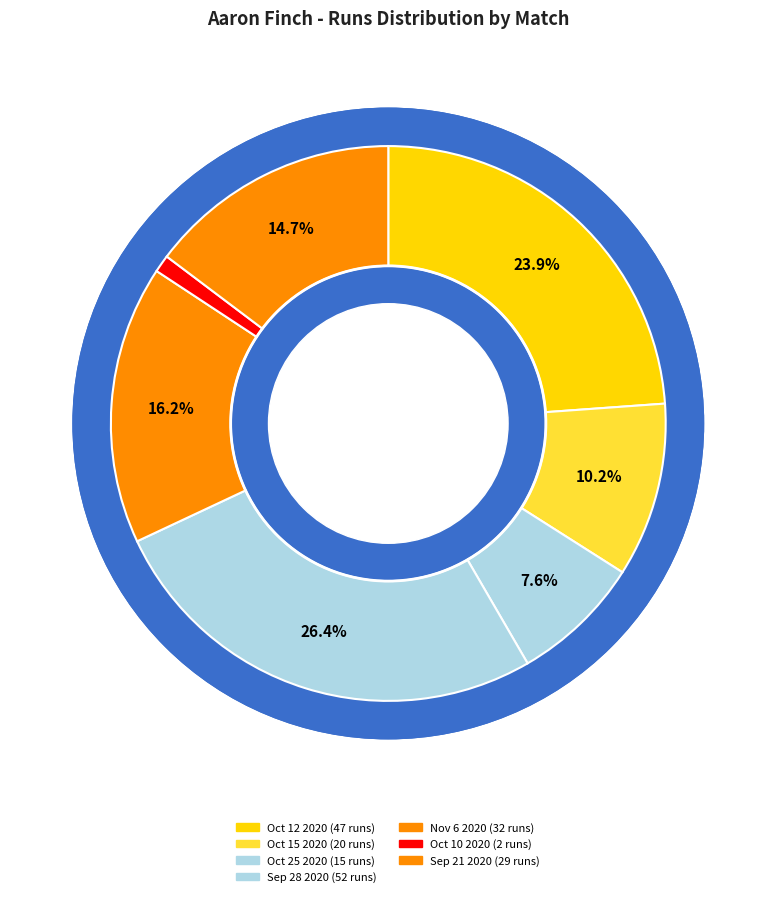

Rank the categories by value from highest to lowest.

Sep 28 2020, Oct 12 2020, Nov 6 2020, Sep 21 2020, Oct 15 2020, Oct 25 2020, Oct 10 2020